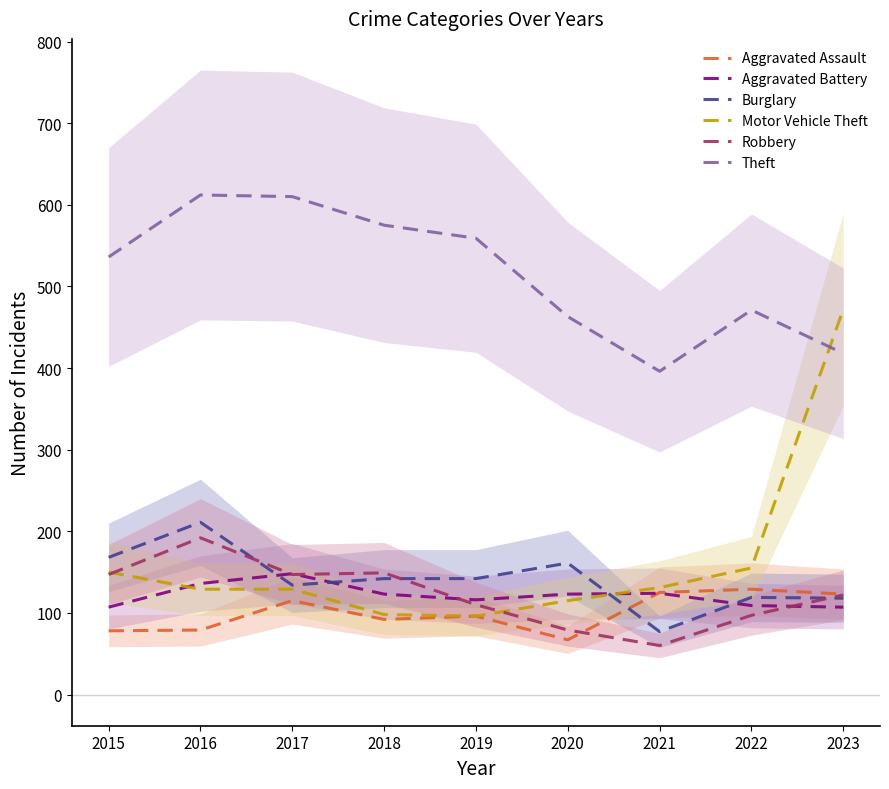

At 2022, list the series in order from smallest to largest.

Robbery, Aggravated Battery, Burglary, Aggravated Assault, Motor Vehicle Theft, Theft